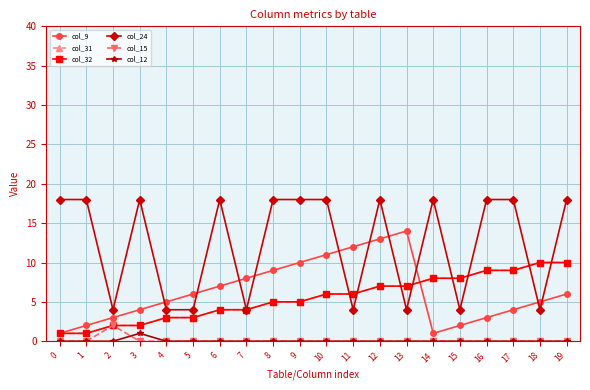

Is this an area chart (filled region under the line)?

No